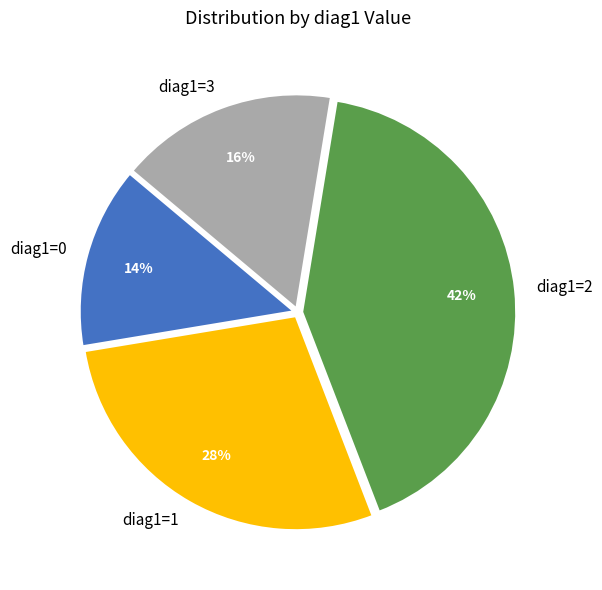

Which has a higher value, diag1=0 or diag1=3?

diag1=3